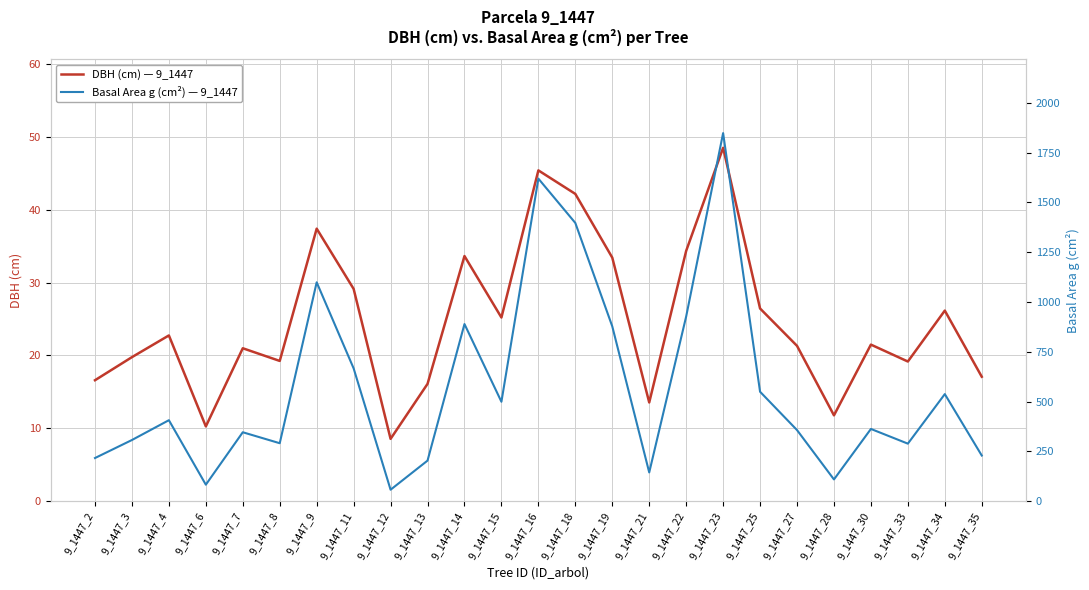

True or false: Basal Area g (cm²) — 9_1447 and DBH (cm) — 9_1447 intersect in this chart.

False